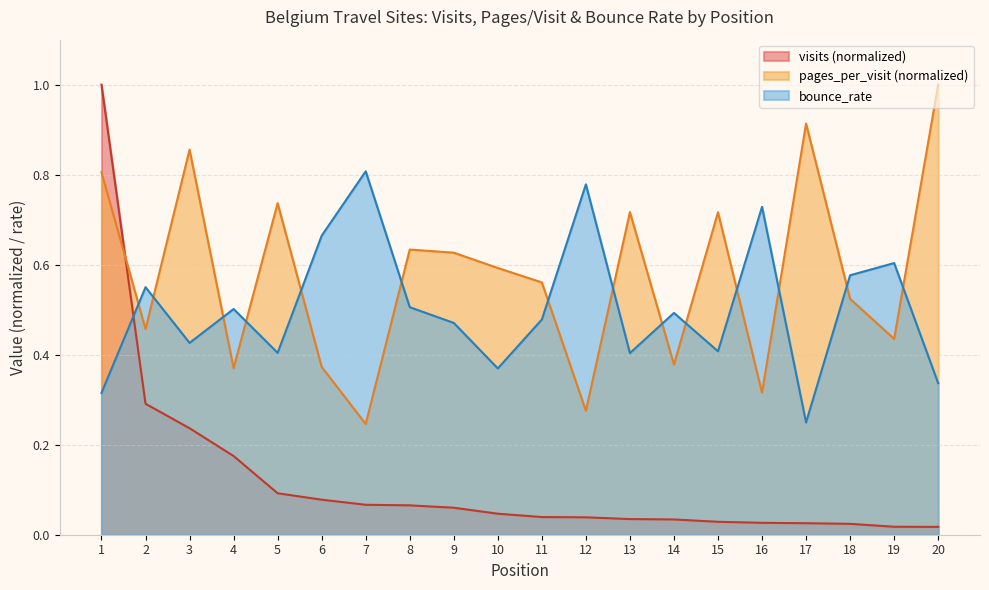

What is the total value across all series at 19?

1.1